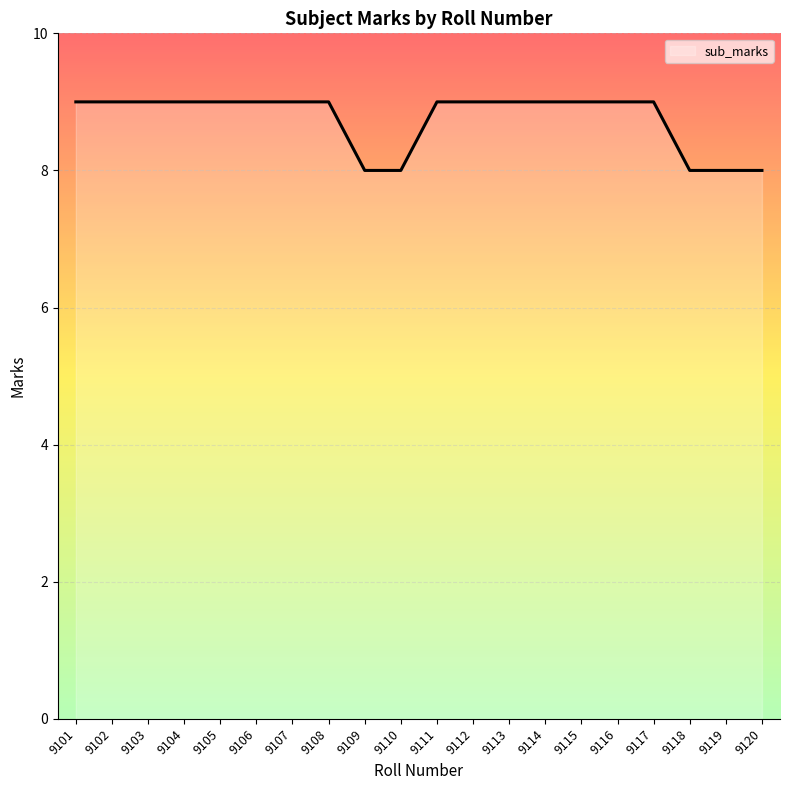

Approximately how many times larger is the value at 9118 compared to 9111?

0.9